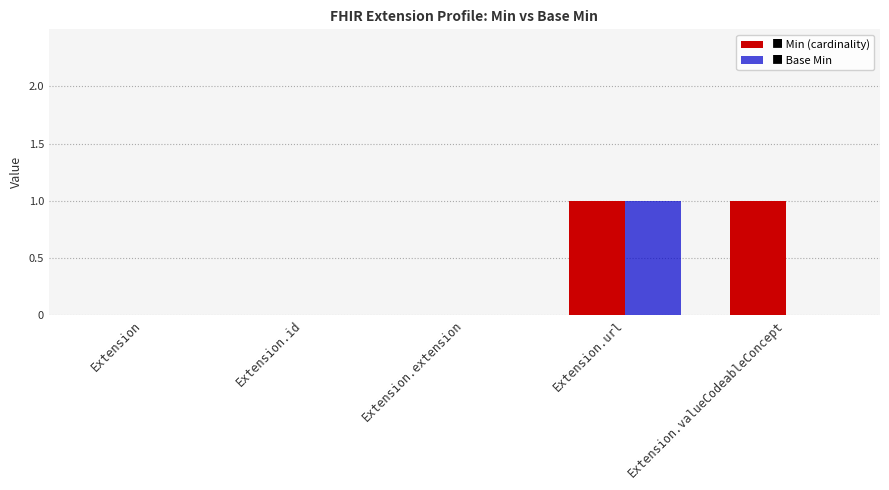

At which category is the sum across all series the highest?

Extension.url